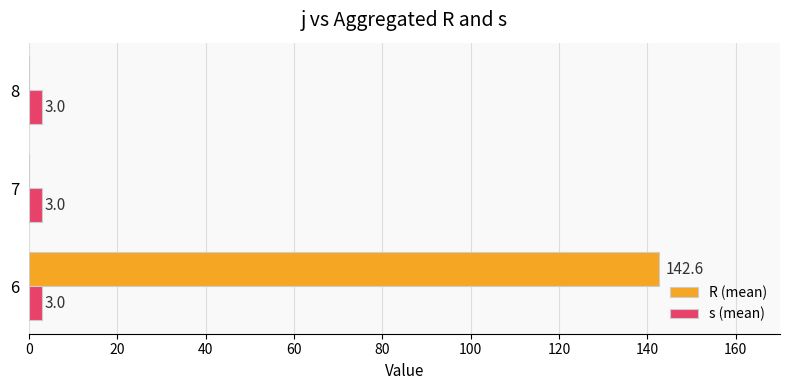

Count the number of categories in the chart.

3